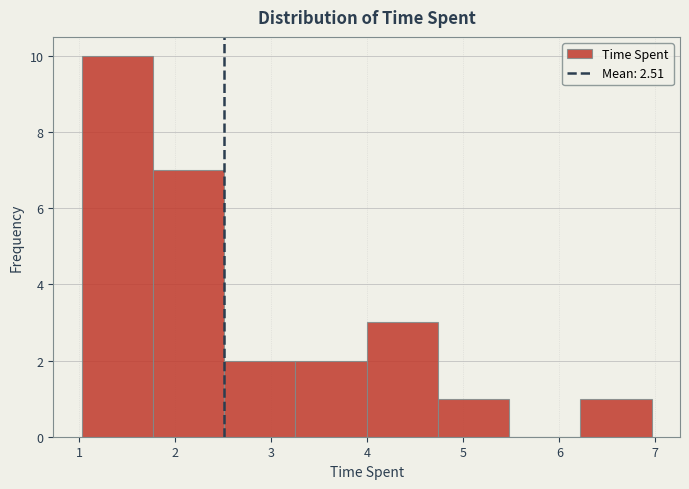

Reading left to right, list every bar in this chart as the range it spans on the x-axis followed by its height. Neither the bar edges nor the heights are printed on the chart, so give them approximately, as read against the axes.

1.0 to 1.8: 10
1.8 to 2.5: 7
2.5 to 3.3: 2
3.3 to 4.0: 2
4.0 to 4.7: 3
4.7 to 5.5: 1
5.5 to 6.2: 0
6.2 to 7.0: 1